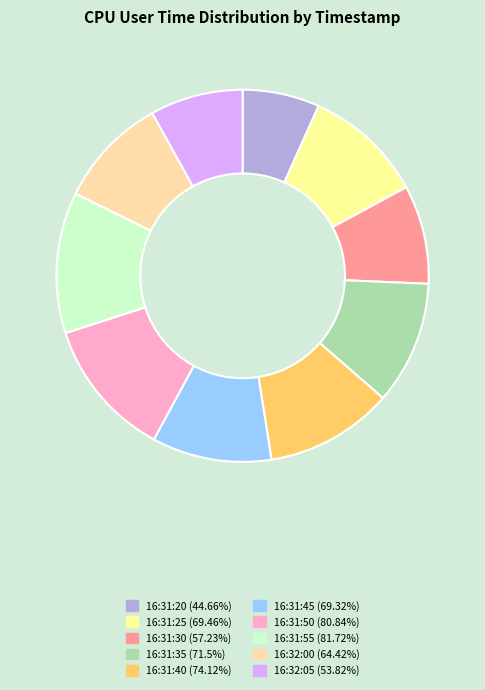

Do 16:31:20 and 16:31:30 together represent more than half of the pie?

No